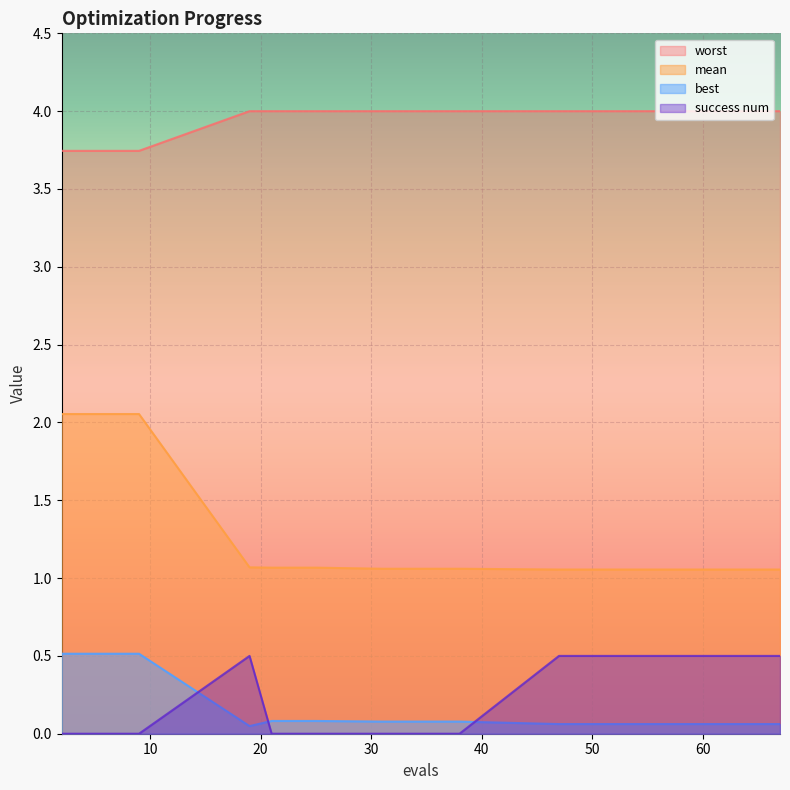

Read the best value at 2.

0.5